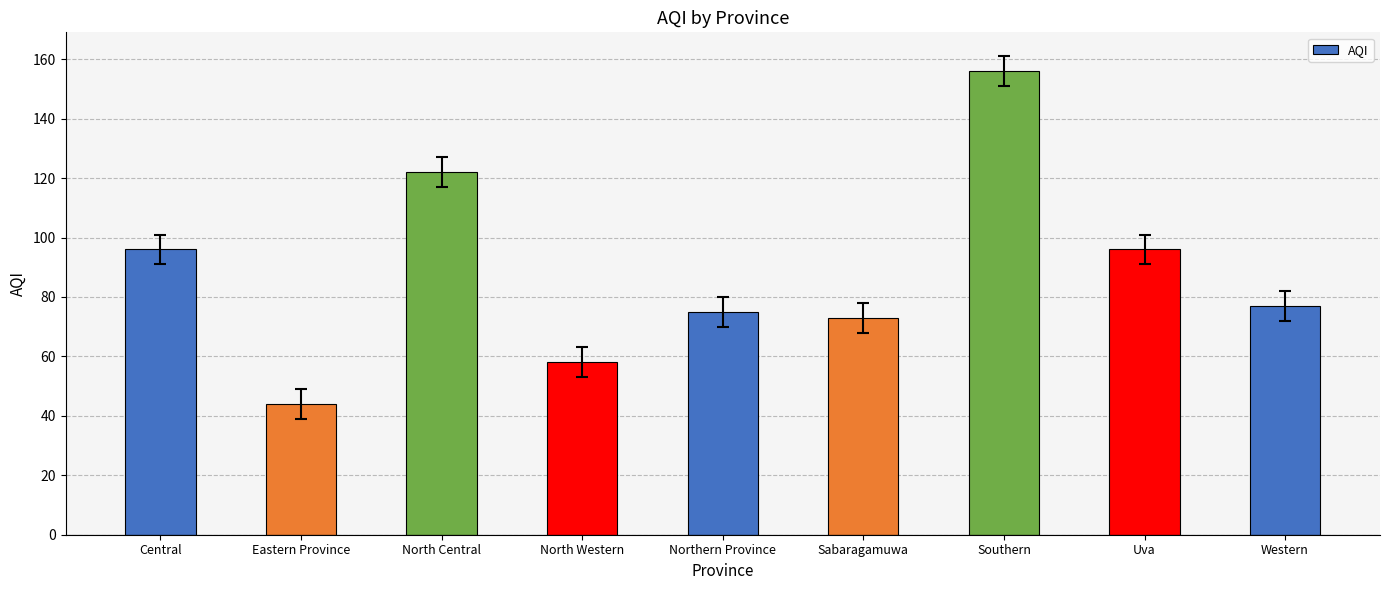

How many categories are shown in the chart?

9